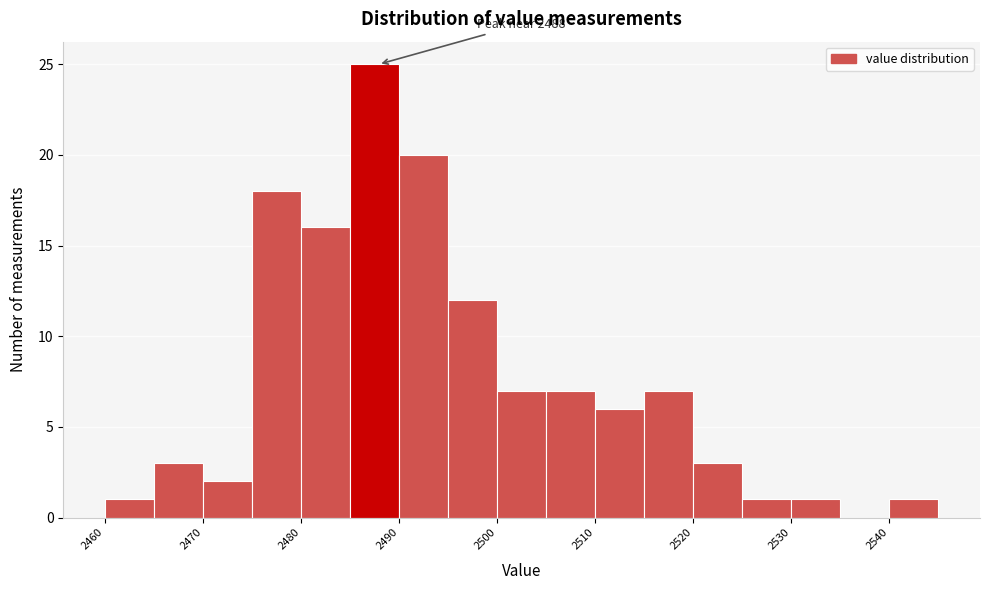

Over which range of the x-axis is the bar tallest?

2485 to 2490